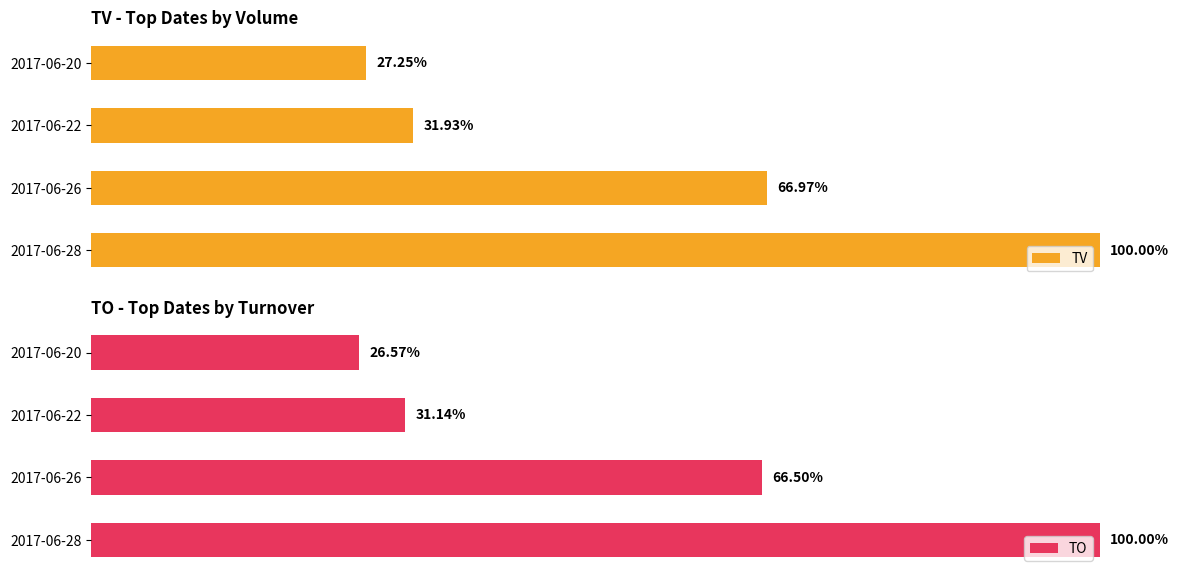

List the labels in order of TV value, smallest first.

2017-06-20, 2017-06-22, 2017-06-26, 2017-06-28